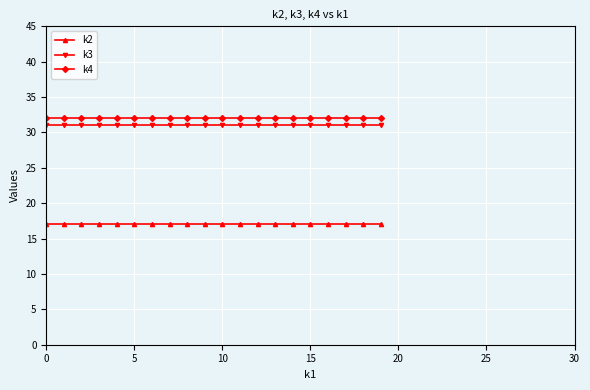

What is the lowest value of the k4 series?

32